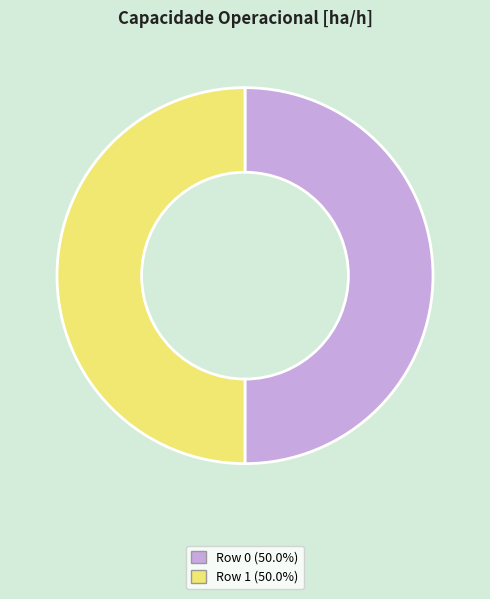

What is the ratio of the value at Row 1 (50.0%) to the value at Row 0 (50.0%)?

1.0